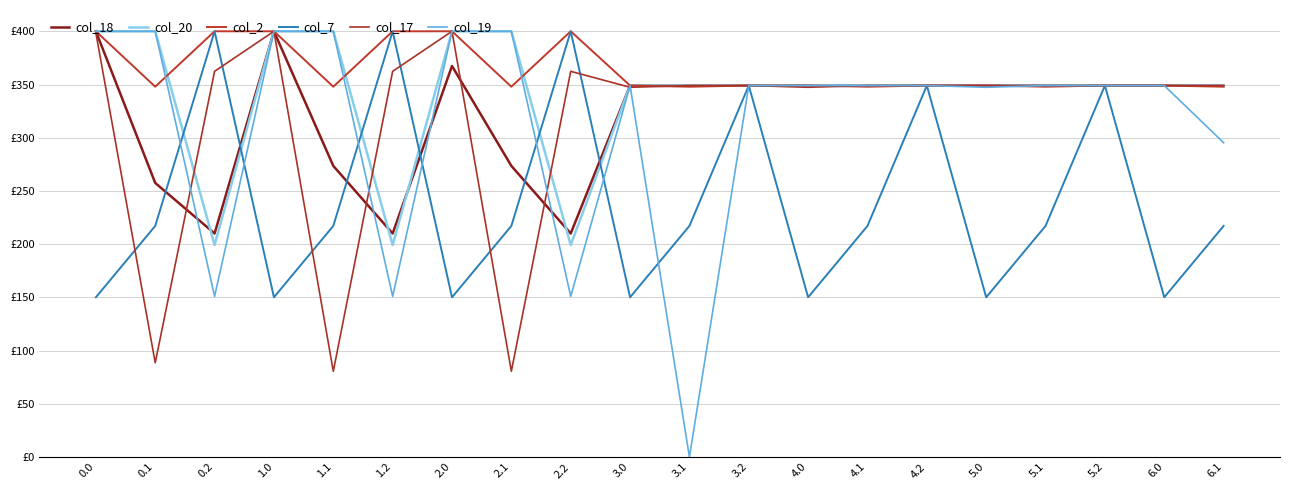

Does the chart display data point markers on the line(s)?

No